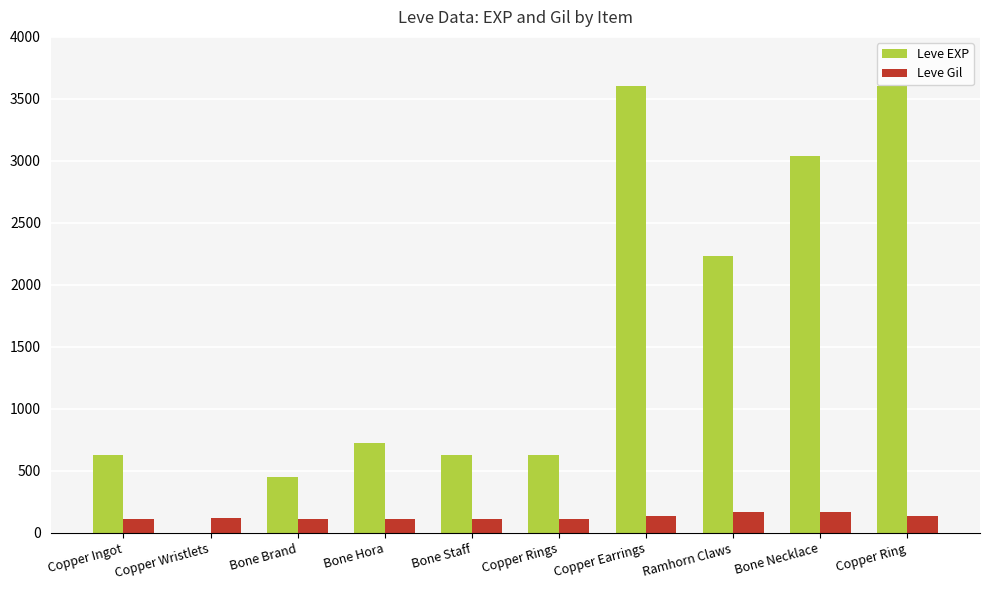

What is the sum of all Leve Gil values?

1295